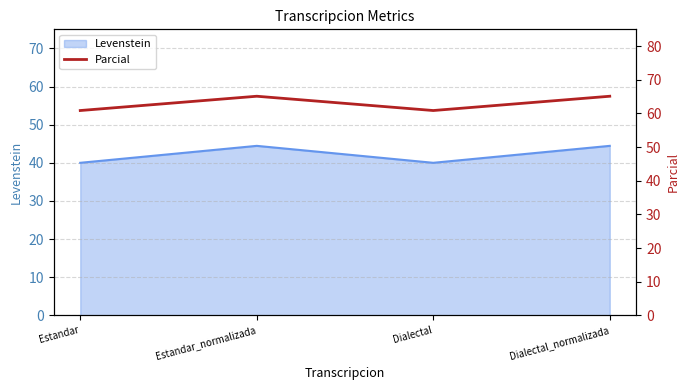

List the labels in order of value, smallest first.

Estandar, Dialectal, Estandar_normalizada, Dialectal_normalizada